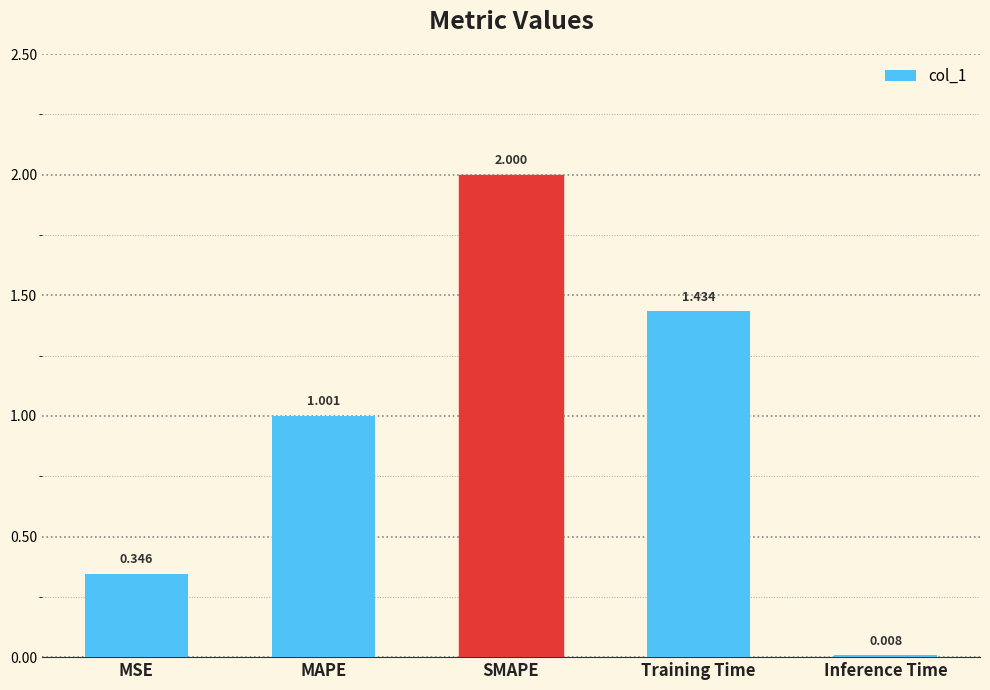

What is the label of the 2nd bar from the left?

MAPE